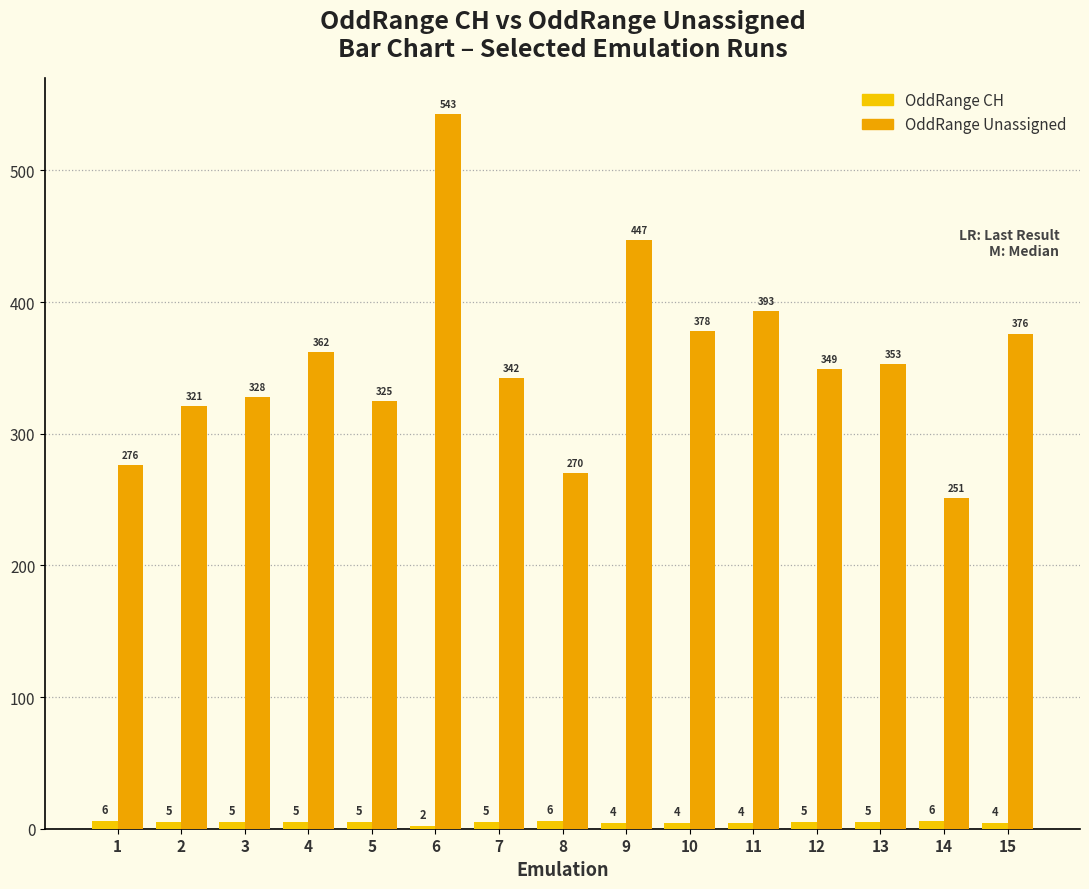

What is the total value across all series at 4?

367